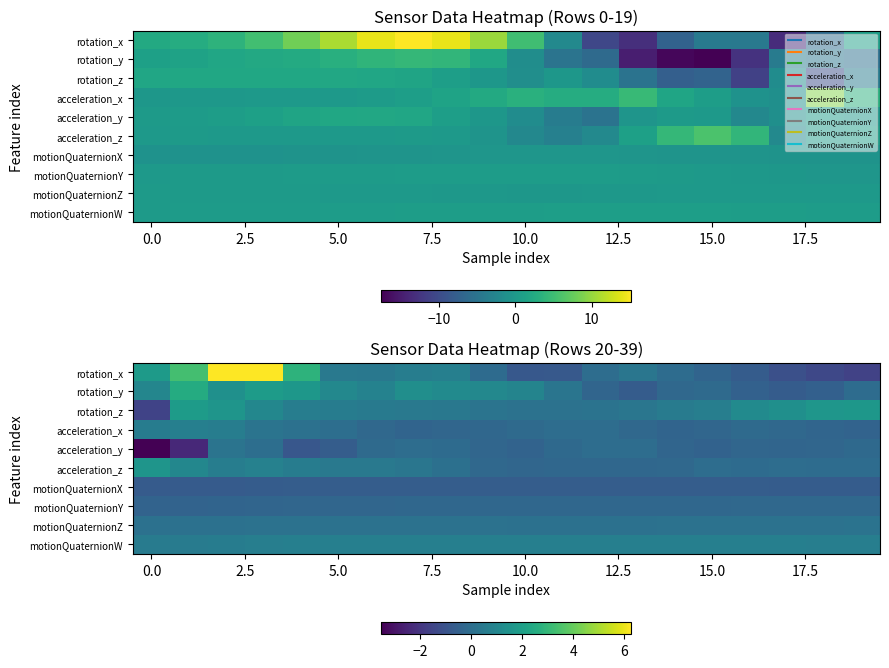

Count the number of data series in this chart.

10